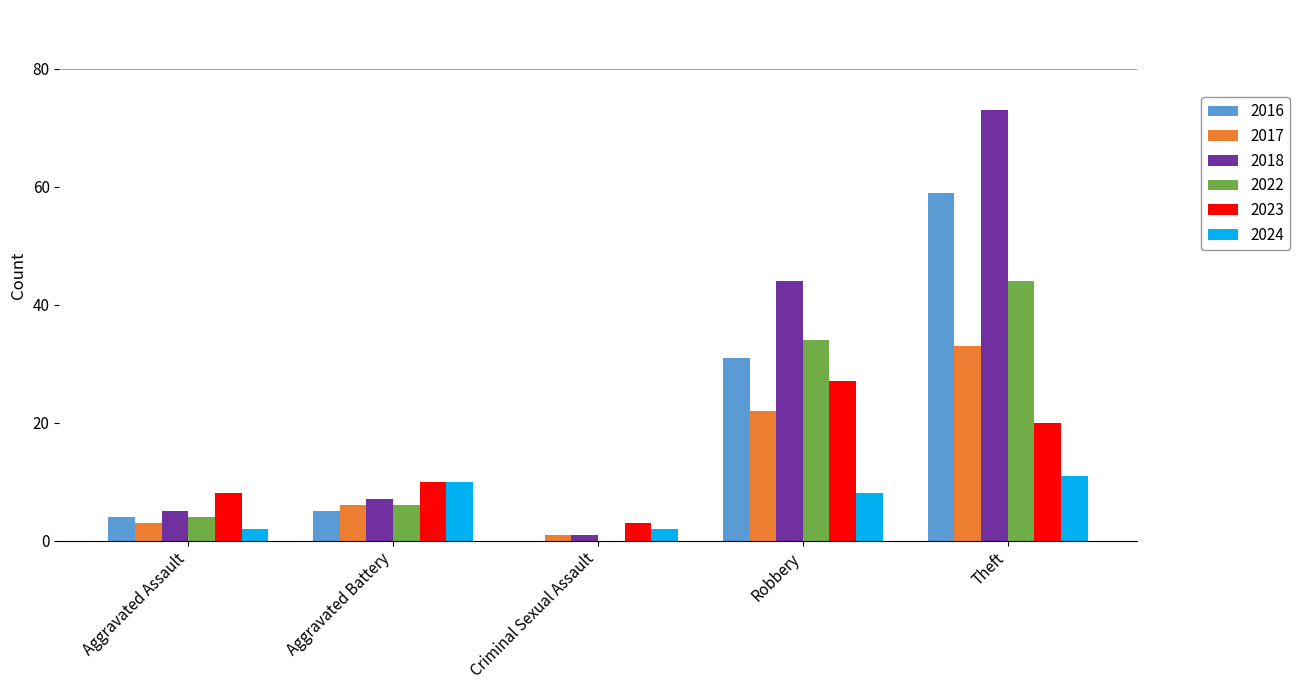

The 2017 series shows 33 at Theft. True or false?

True